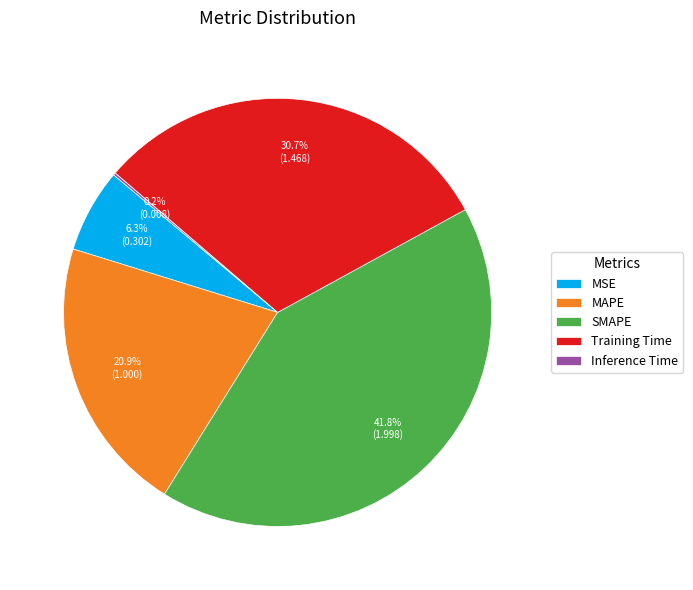

Between MSE and MAPE, which is larger?

MAPE